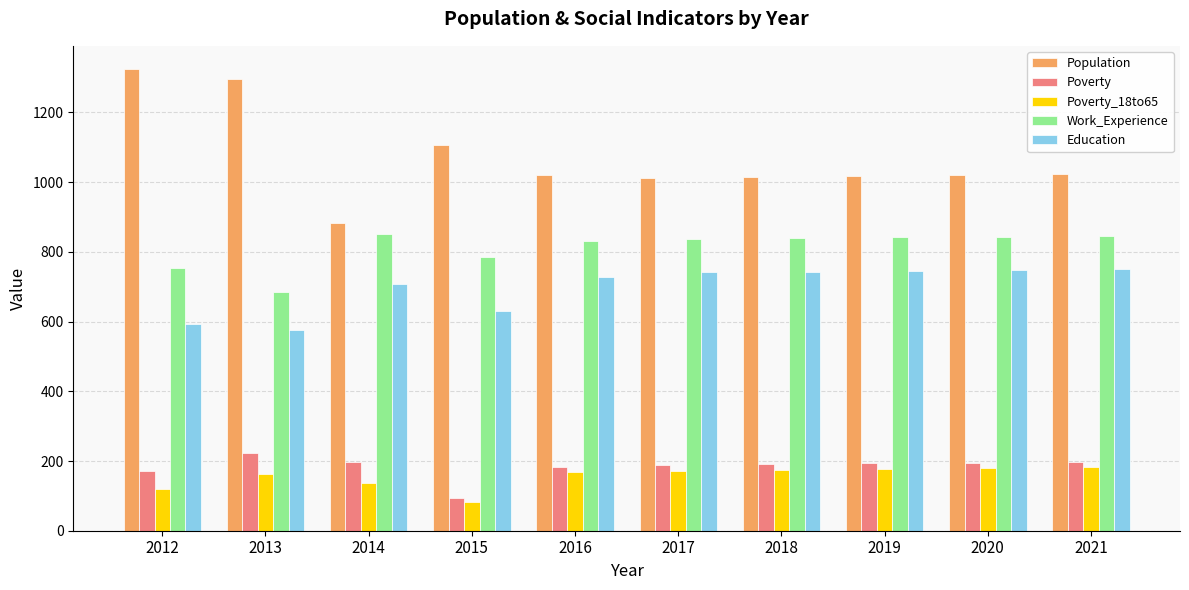

Is it true that Education equals 593 at 2012?

True